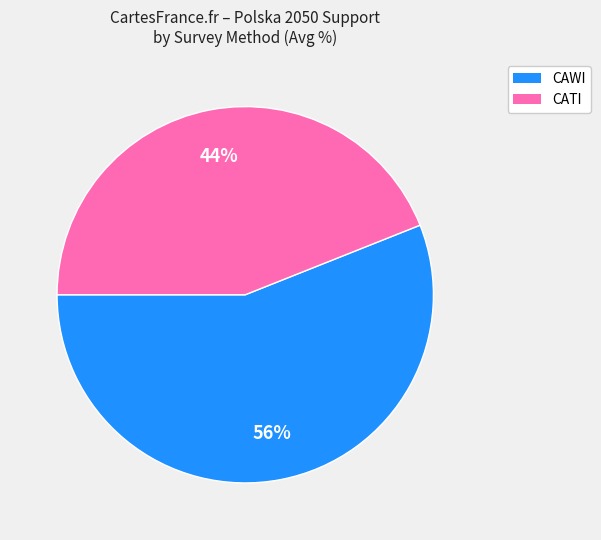

Is there a majority slice in this chart?

Yes